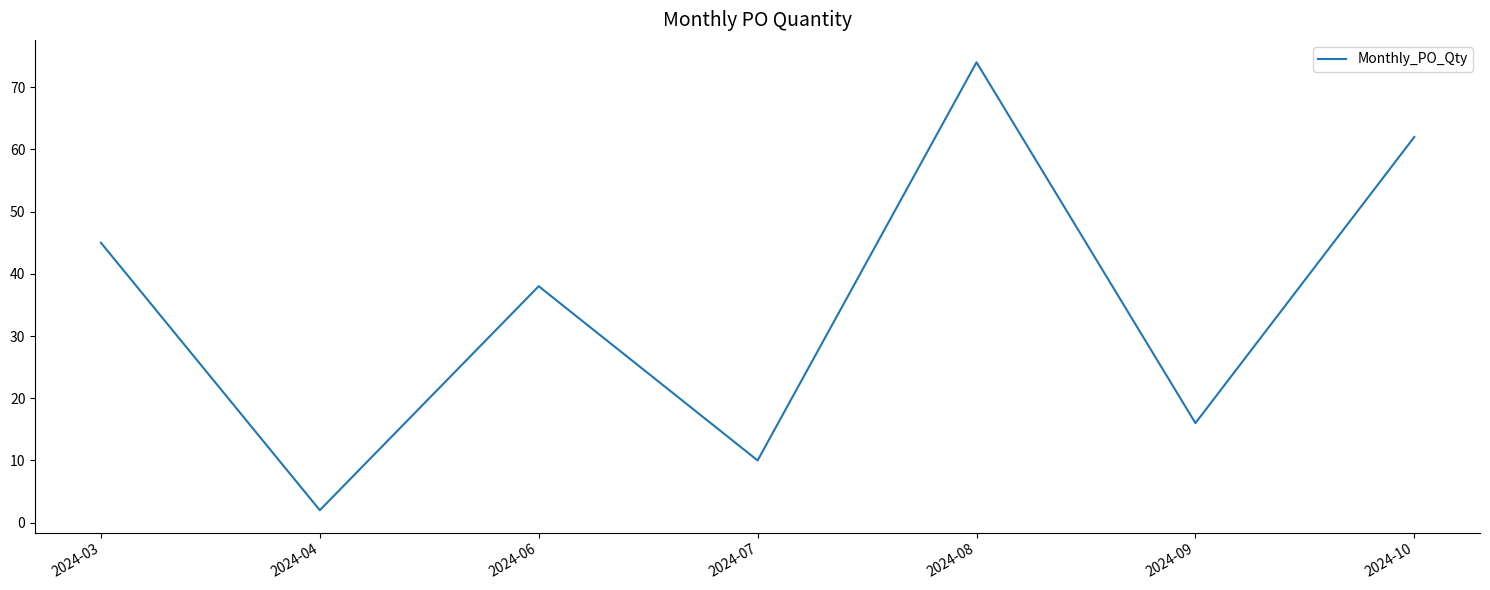

Where is the first local maximum?

2024-06